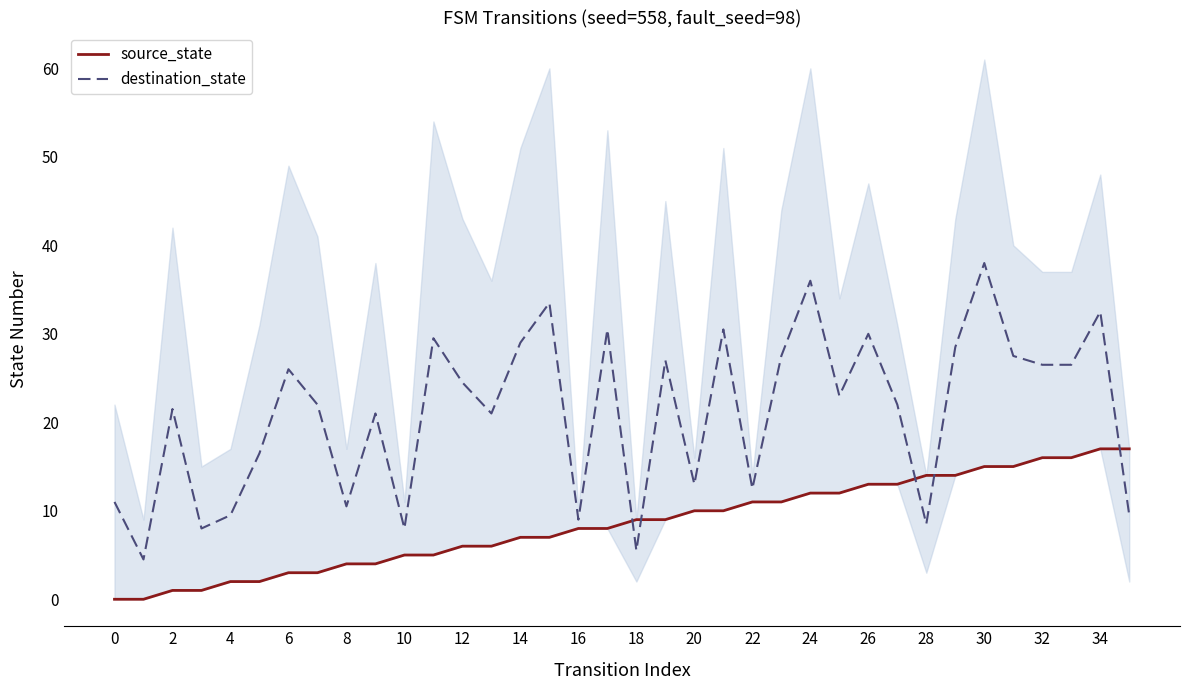

How many lines are shown in the chart?

2